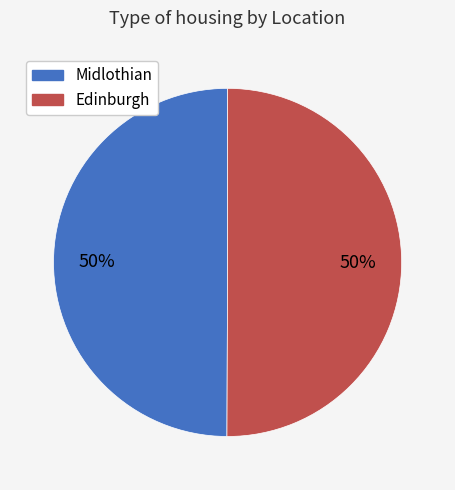

Is it true that Midlothian is 14% of the pie?

False